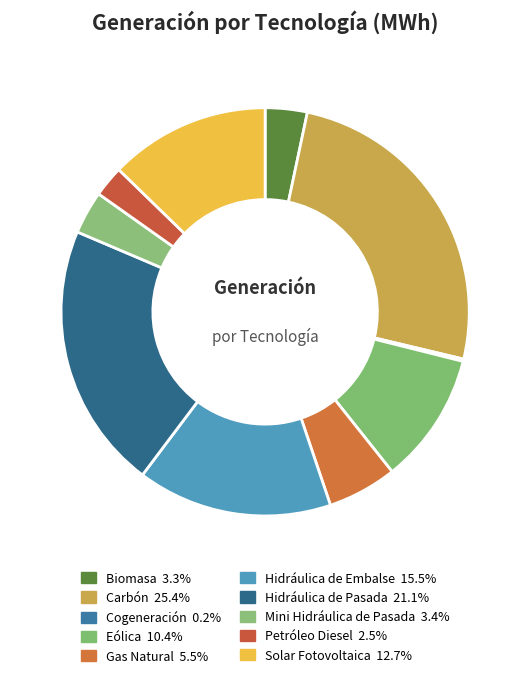

To the nearest percent, what is the difference between the Hidráulica de Pasada and Biomasa slice percentages?

18%